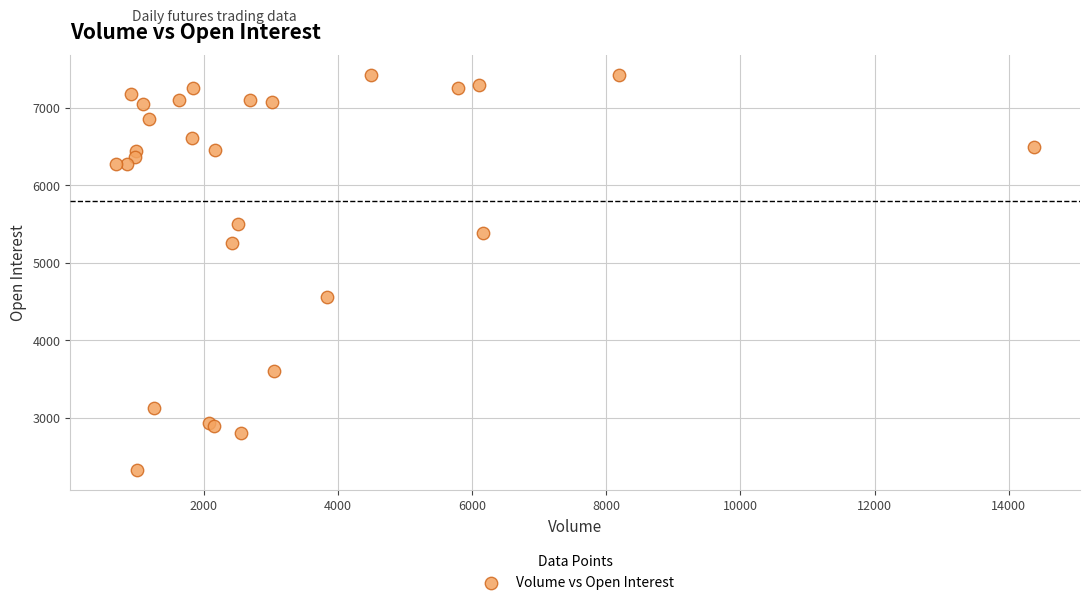

What Y value in the scatter plot is closest to 4873?

4562